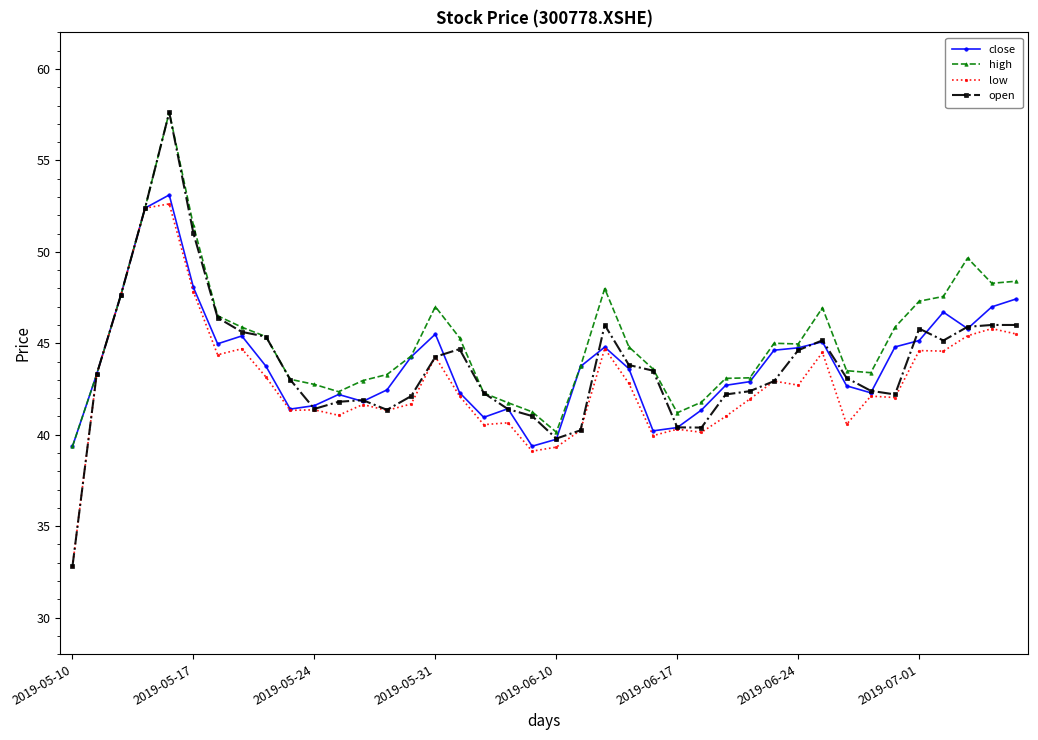

What is the smallest value displayed?

32.8